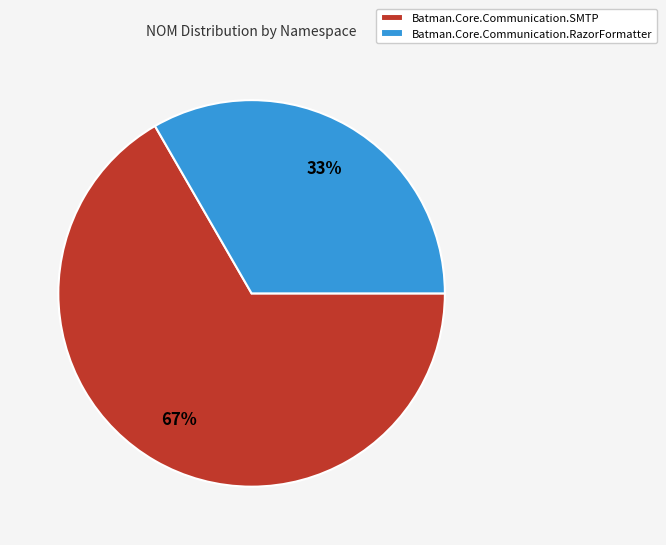

True or false: Batman.Core.Communication.SMTP accounts for 55% of the total.

False